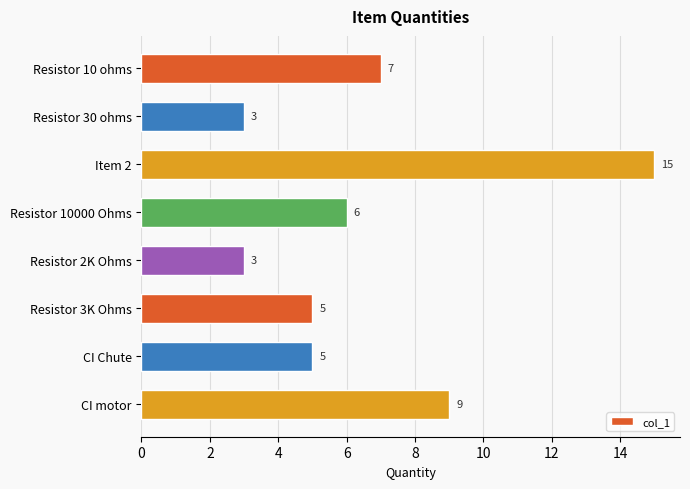

Reading top to bottom, extract all data points from this chart.

7	3	15	6	3	5	5	9